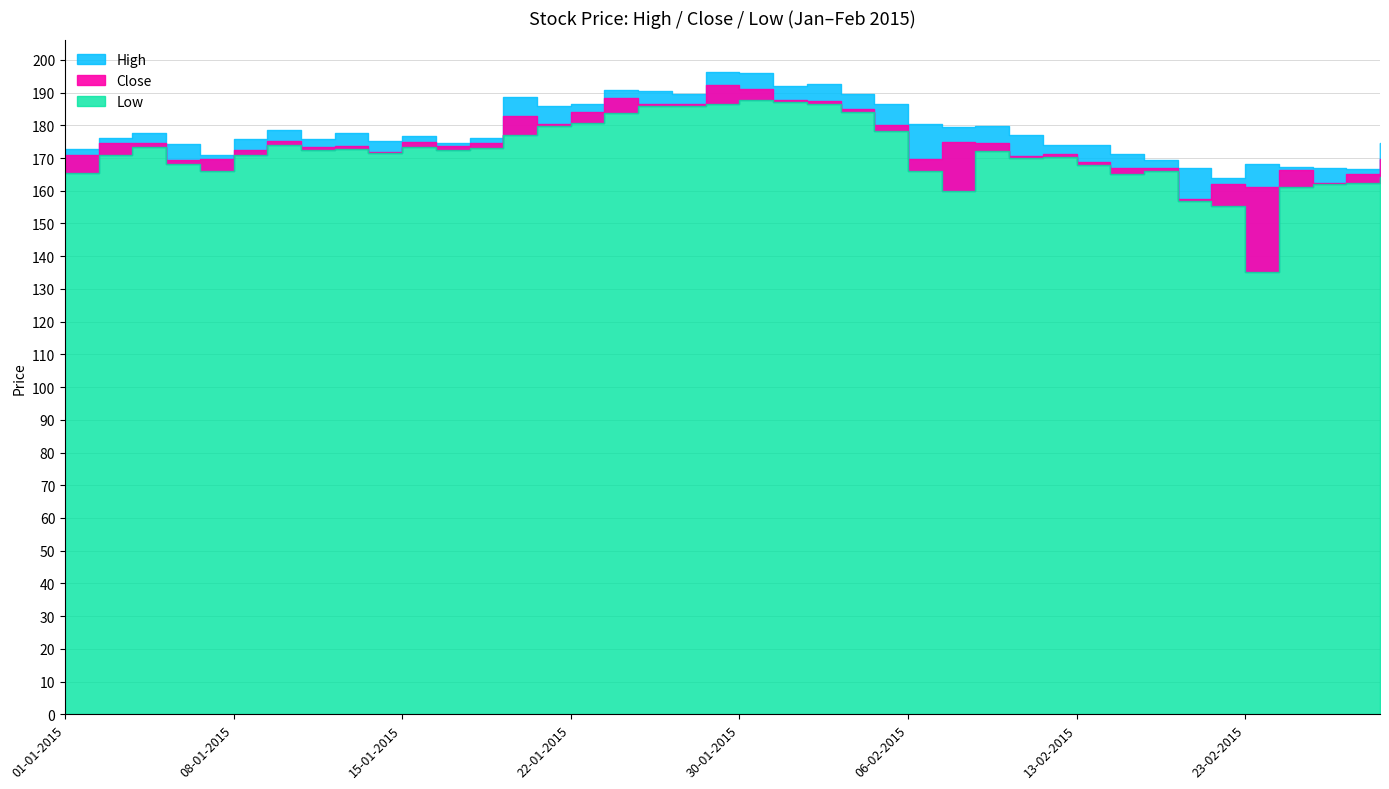

What is the label of the 26th point from the right?

21-01-2015